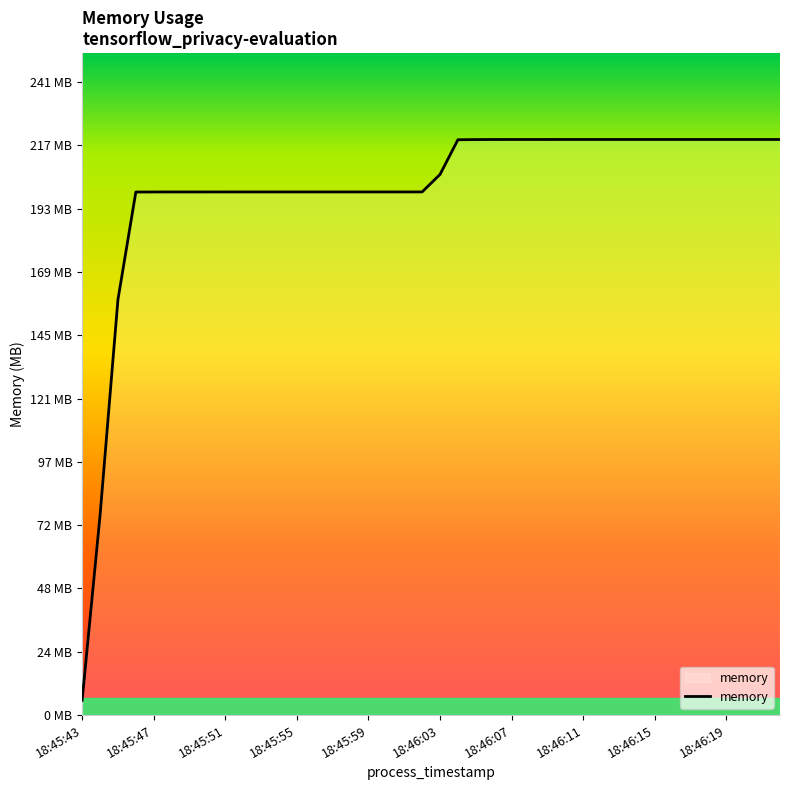

Is this an area chart (filled region under the line)?

Yes